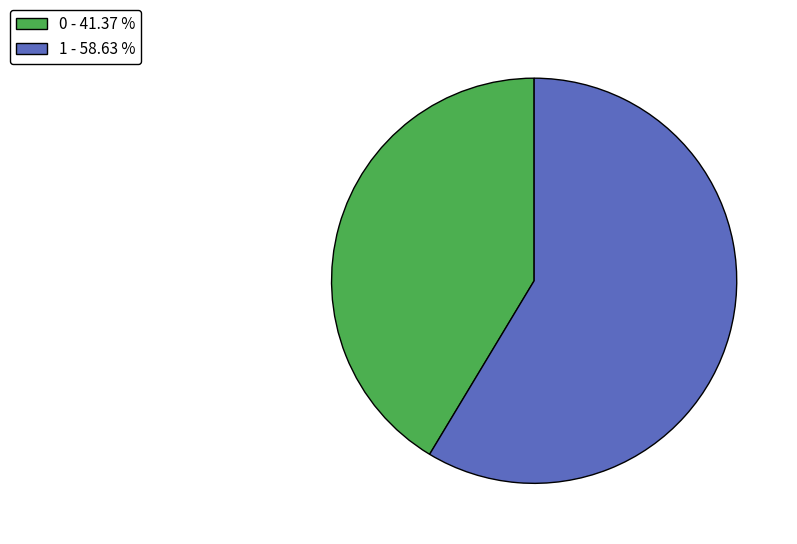

Do 1 and 0 together represent more than half of the pie?

Yes